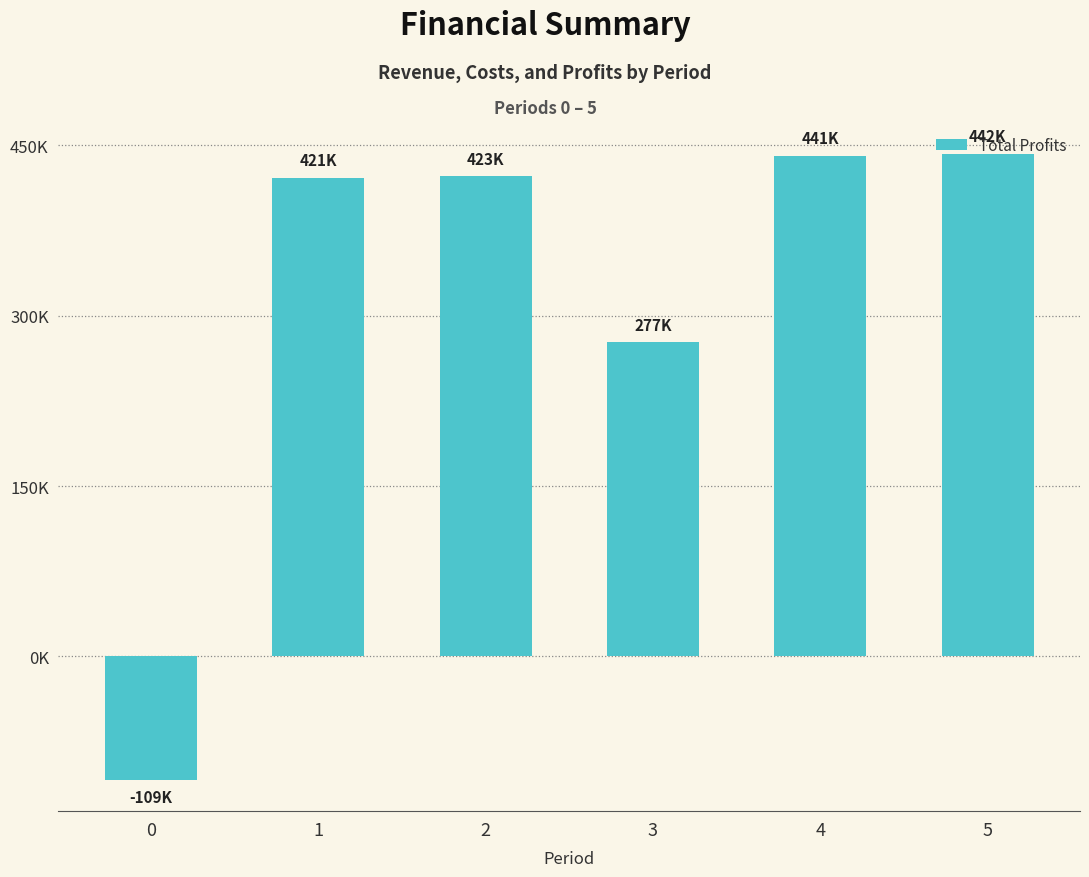

What is the difference between the second highest and second lowest values?

163653.4